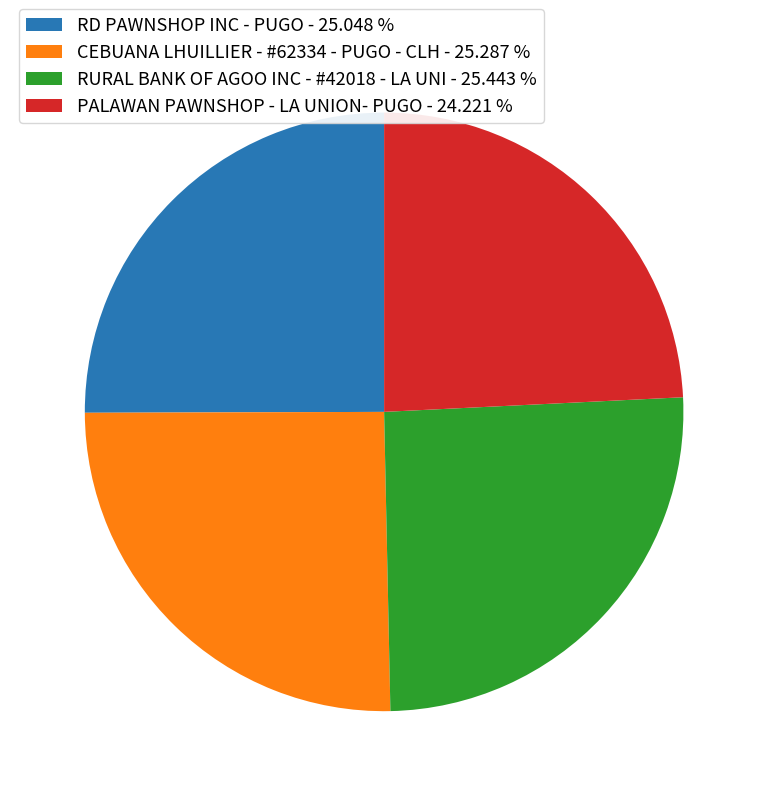

Which category has the smallest portion of the pie?

PALAWAN PAWNSHOP - LA UNION- PUGO